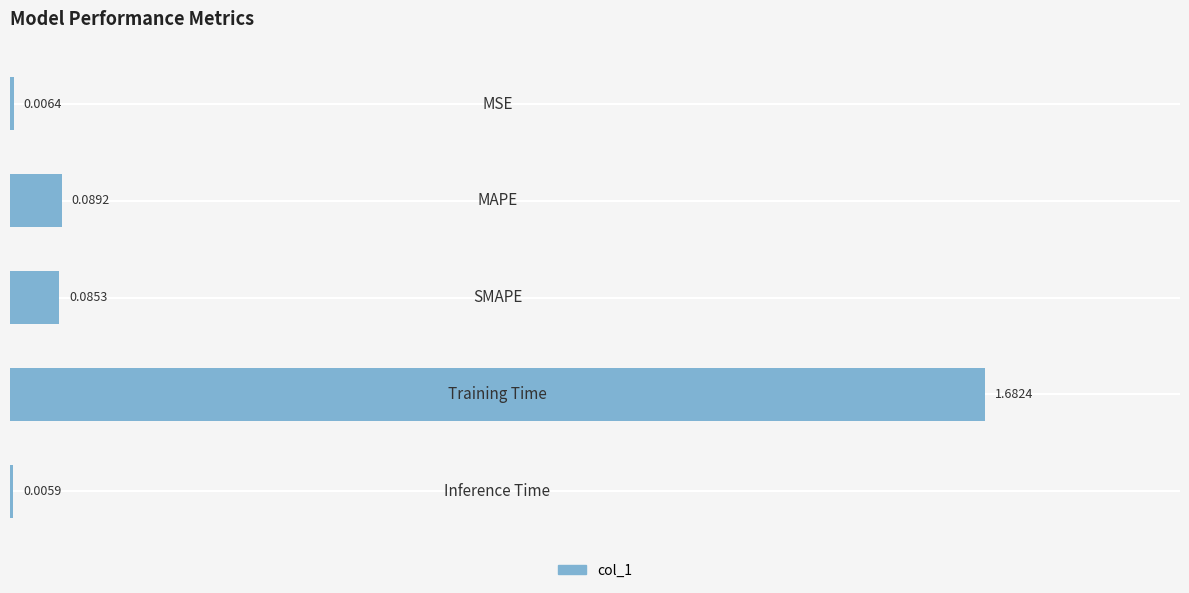

What is the sum of all values?

1.9